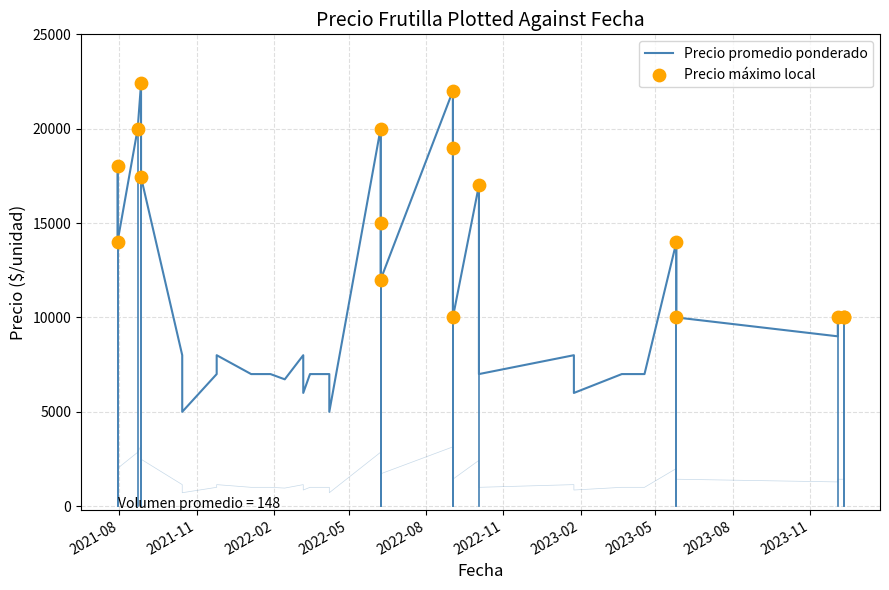

Which series reaches the minimum Y coordinate?

Volumen